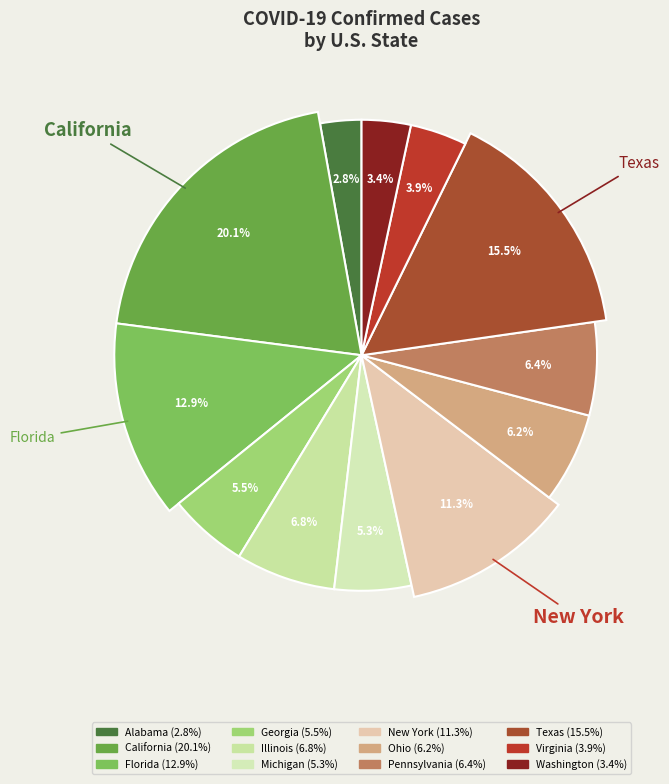

Does Washington represent more than half of the total?

No